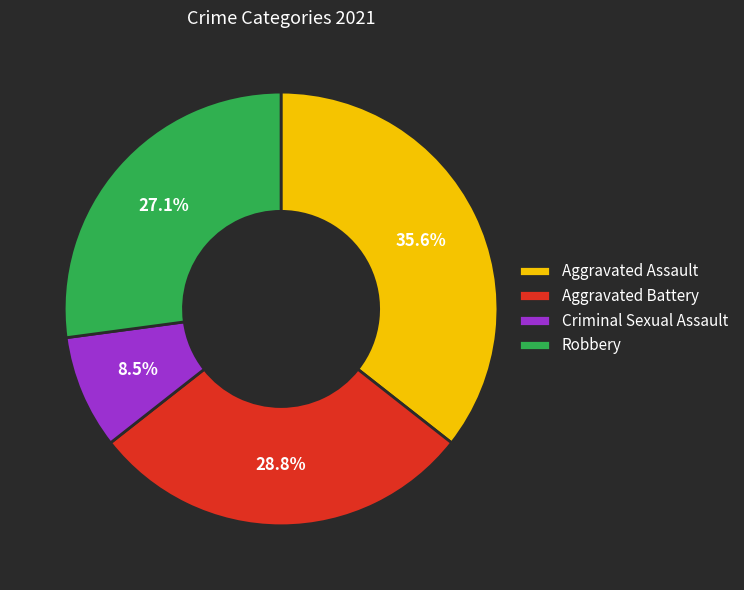

What is the ratio of the value at Aggravated Battery to the value at Criminal Sexual Assault?

3.4